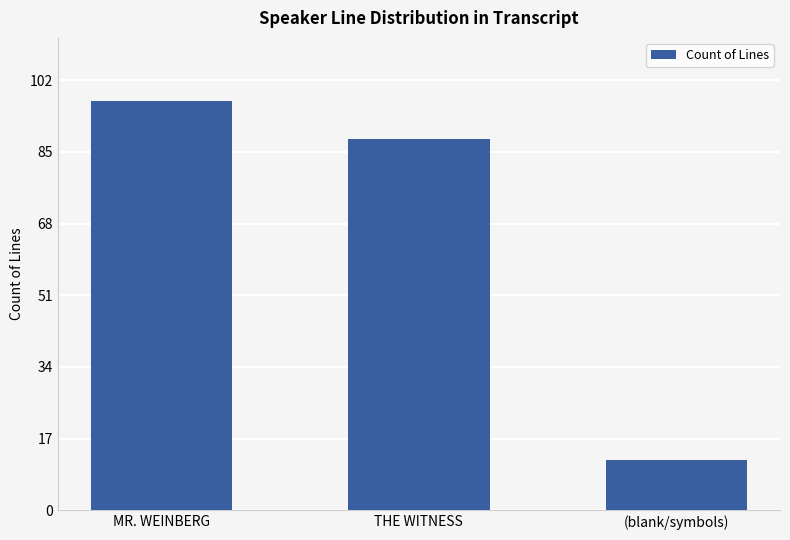

Reading right to left, list all the values displayed in this chart.

12	88	97